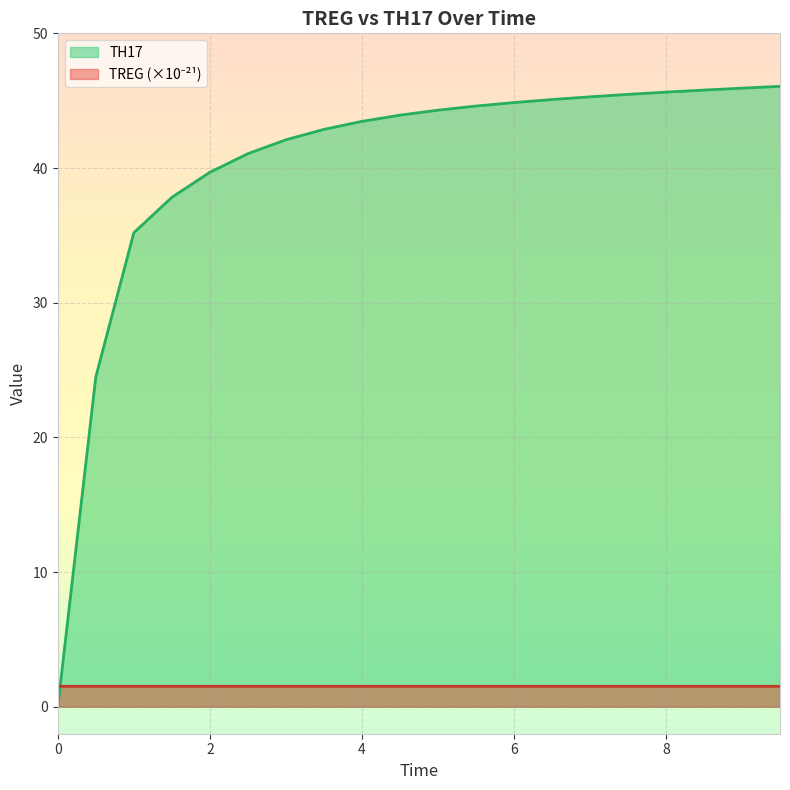

Which has a higher value, 3.0 or 2.0?

3.0